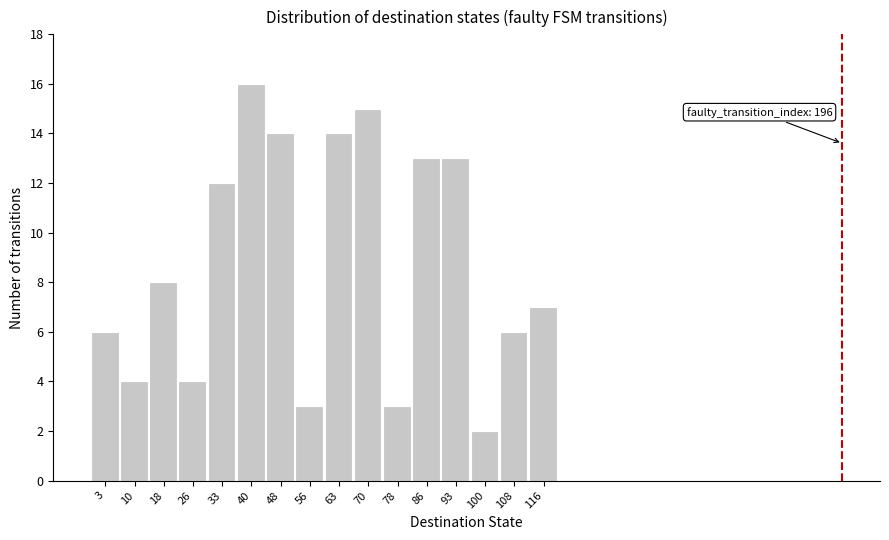

Reading left to right, what are all the values shown in this chart?

3=6	10=4	18=8	26=4	33=12	40=16	48=14	56=3	63=14	70=15	78=3	86=13	93=13	100=2	108=6	116=7